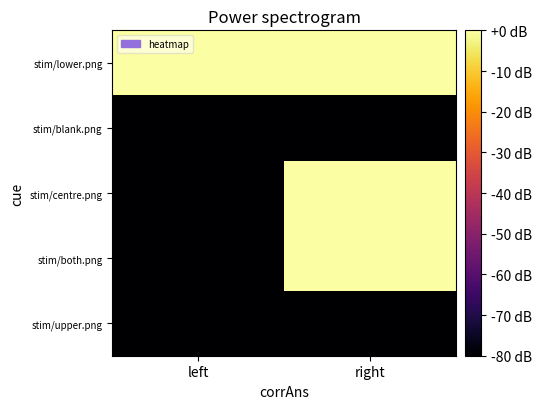

Which label corresponds to the smallest value in the chart?

left